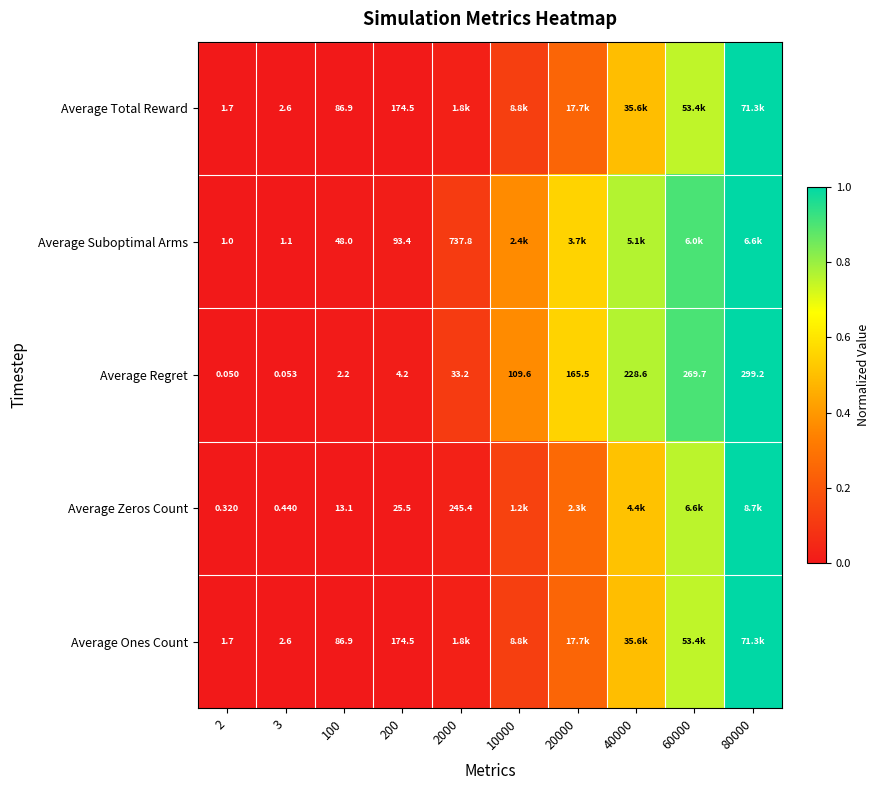

Is the value of Average Zeros Count at 10000 greater than the value of Average Regret at 20000?

No